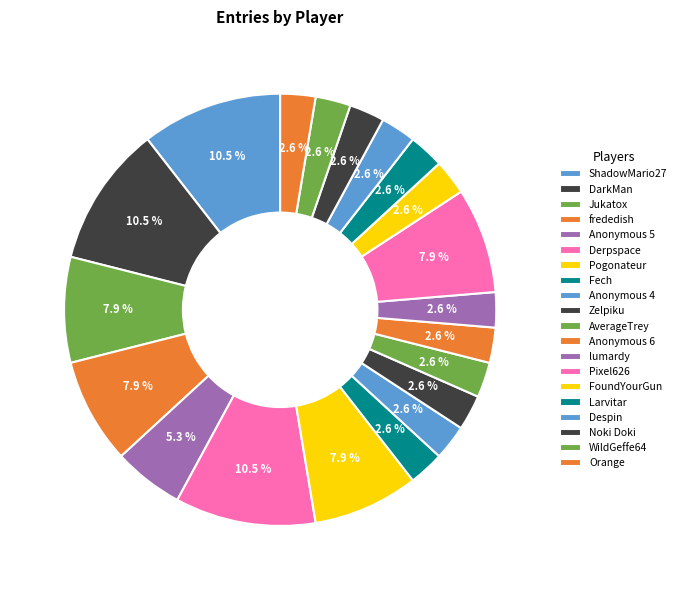

Between Jukatox and Noki Doki, which is larger?

Jukatox